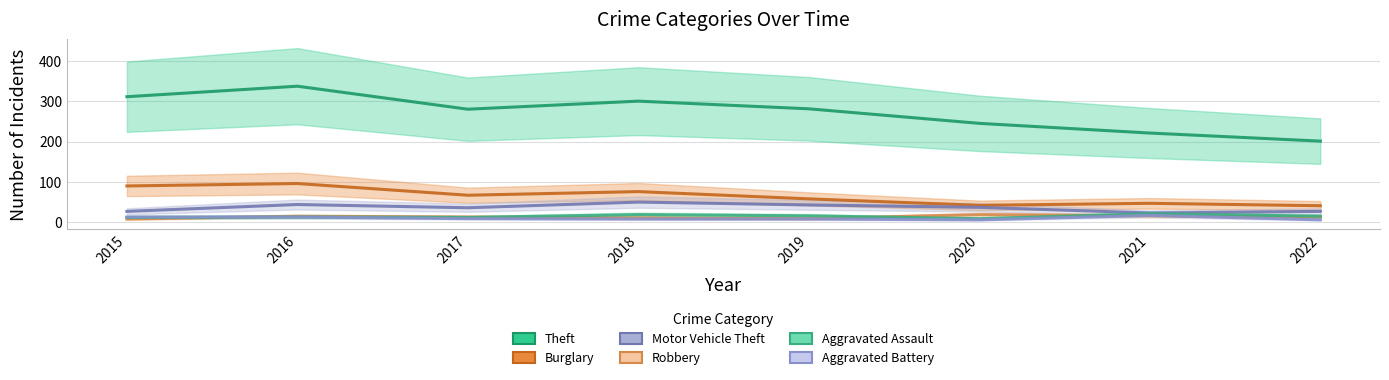

Reading right to left, extract all data points from this chart.

Theft: 2022=201	2021=221	2020=245	2019=281	2018=300	2017=280	2016=337	2015=311
Burglary: 2022=41	2021=47	2020=42	2019=58	2018=76	2017=67	2016=96	2015=90
Motor Vehicle Theft: 2022=27	2021=23	2020=37	2019=43	2018=50	2017=36	2016=44	2015=27
Robbery: 2022=13	2021=16	2020=19	2019=9	2018=11	2017=13	2016=15	2015=8
Aggravated Assault: 2022=15	2021=21	2020=9	2019=16	2018=19	2017=12	2016=13	2015=12
Aggravated Battery: 2022=6	2021=17	2020=6	2019=8	2018=8	2017=9	2016=13	2015=13